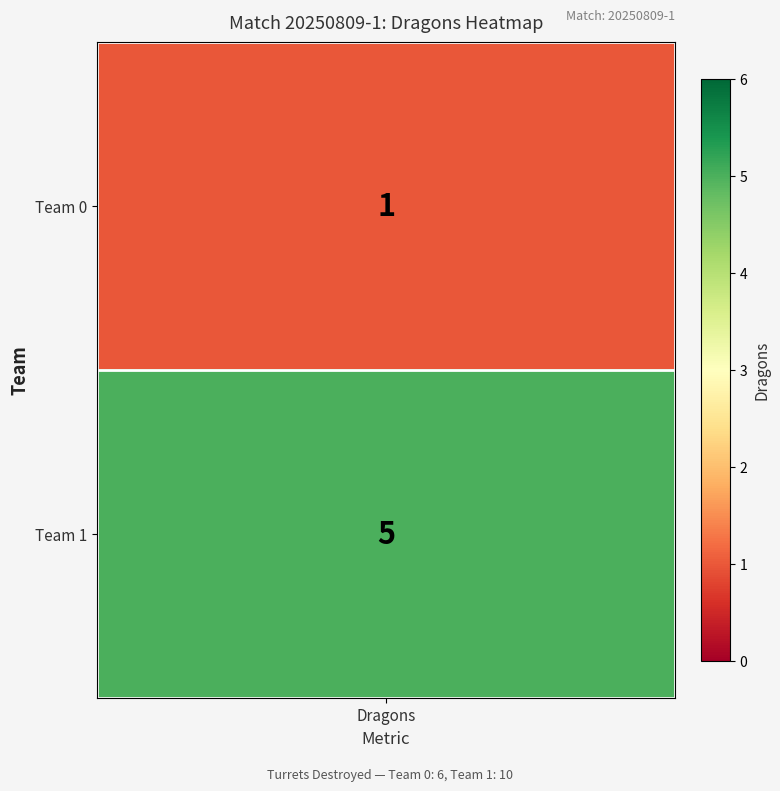

Which series has the widest spread of values?

Team 0